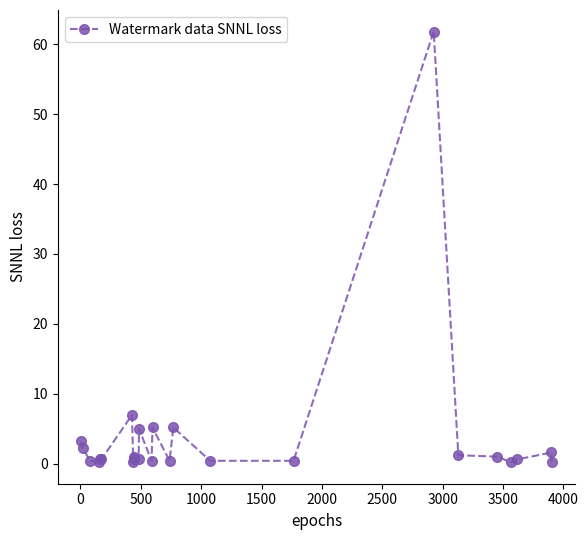

How many distinct data groups are displayed?

1